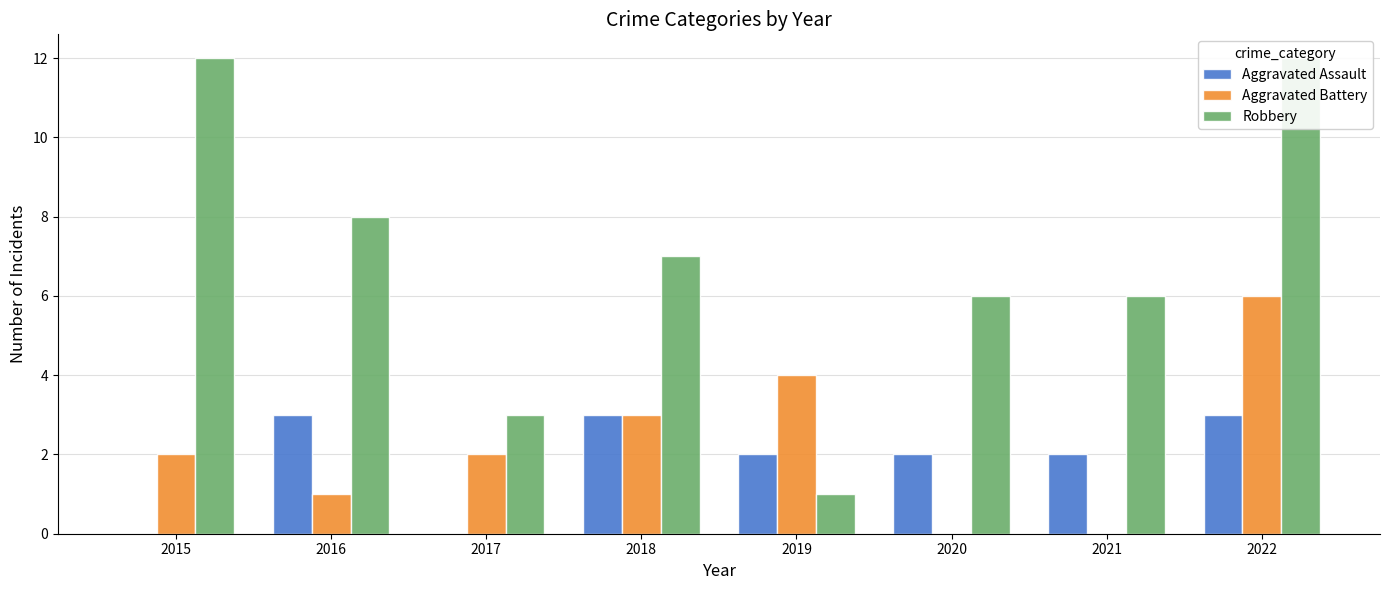

What is the difference between the maximum and second lowest values in the Robbery series?

9